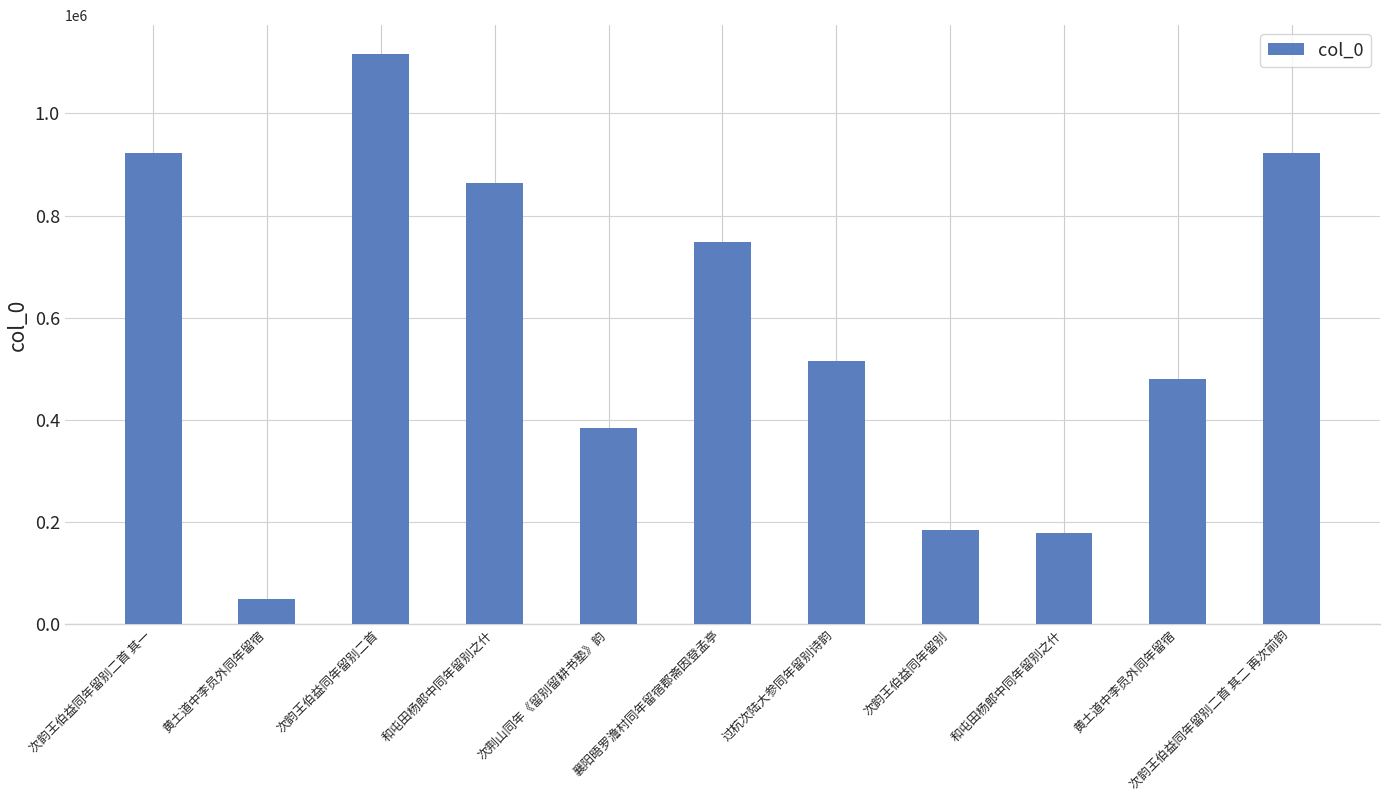

Reading right to left, list all the values displayed in this chart.

923013	480171	177874	183948	515427	747773	384898	863483	1116886	48489	923012